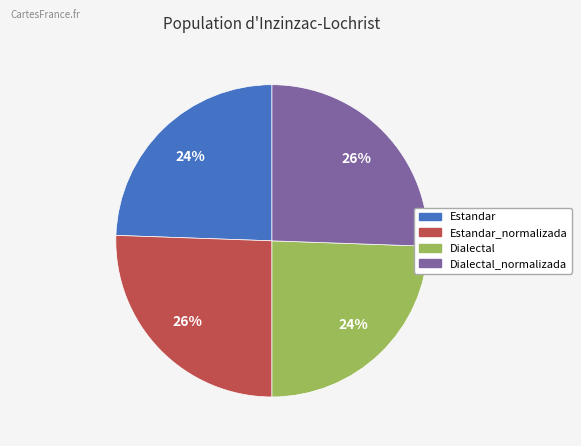

To the nearest percent, what is the average slice percentage?

25%